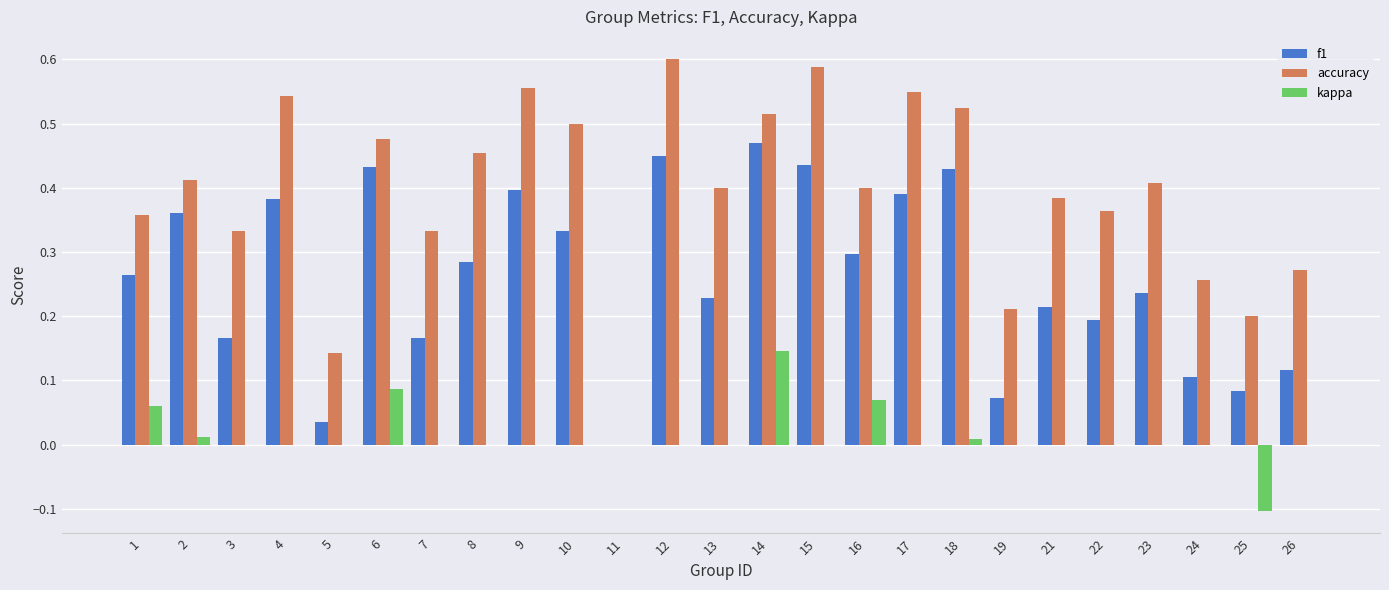

How many categories are shown in the chart?

25